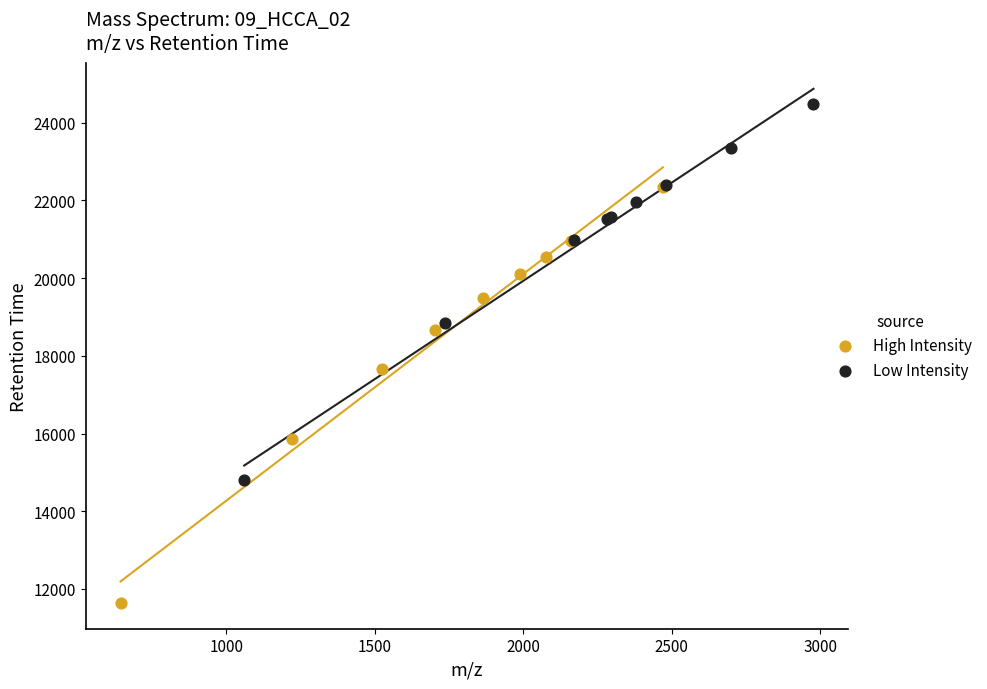

Which series reaches the minimum Y coordinate?

High Intensity